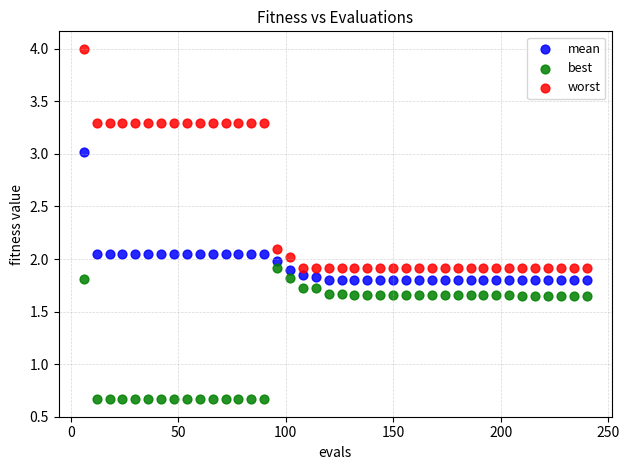

What are all the series names shown in the legend?

mean, best, worst